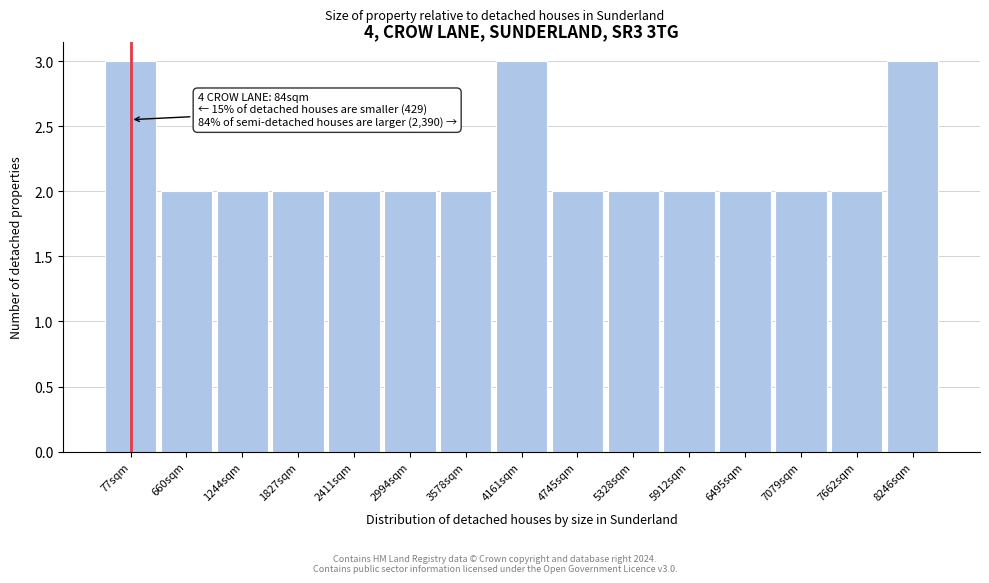

Reading left to right, what are all the values shown in this chart?

3	2	2	2	2	2	2	3	2	2	2	2	2	2	3